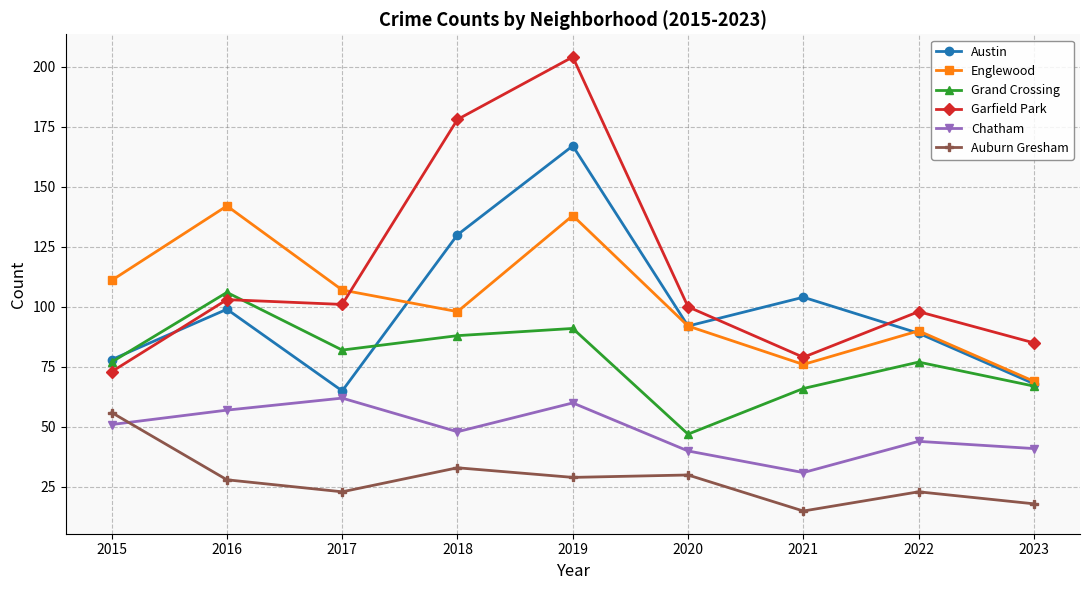

Which category has the lowest value in the Garfield Park series?

2015